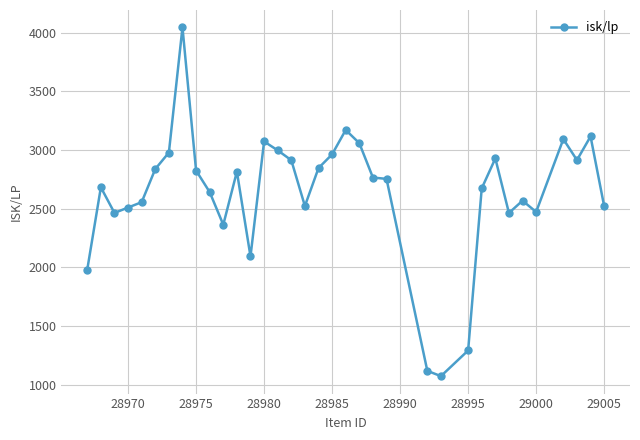

What is the smallest value displayed?

1072.5